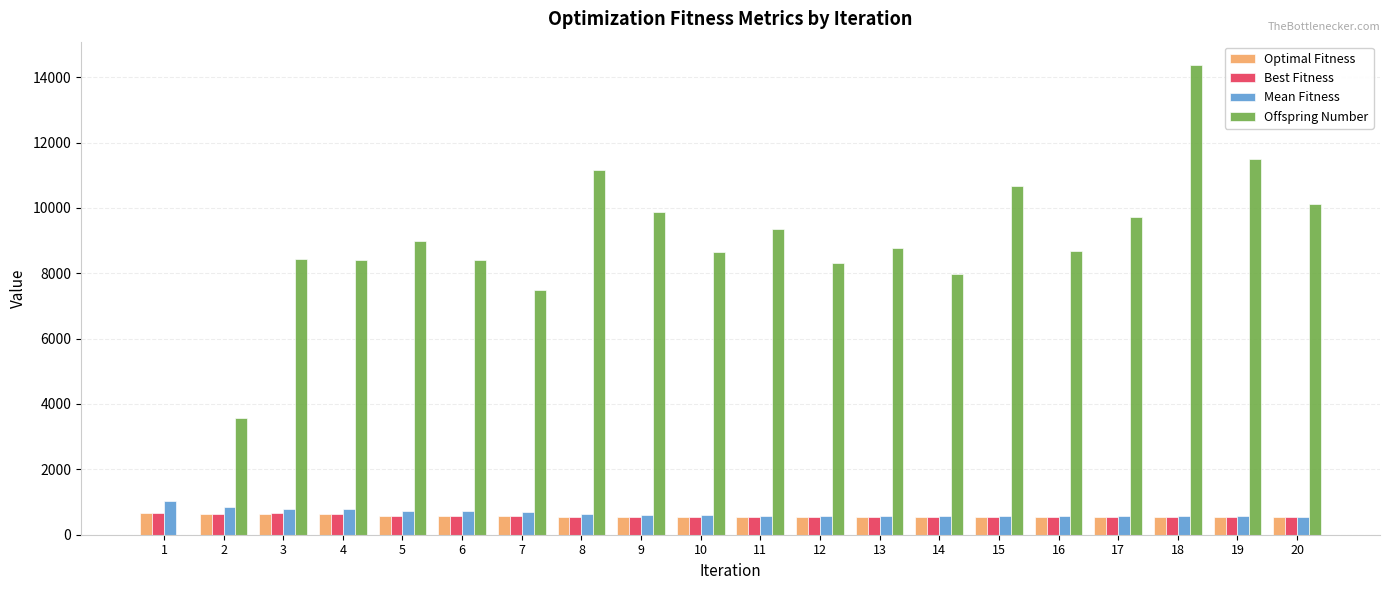

Which series changed the most between 2 and 10?

Offspring Number